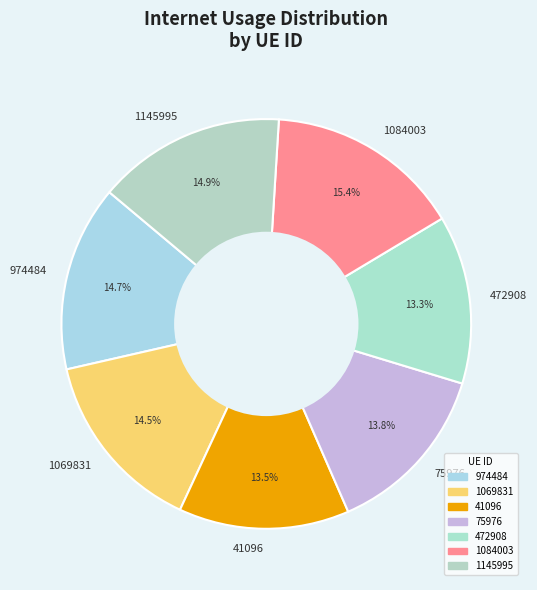

To the nearest percent, what is the combined percentage of 472908 and 41096?

27%